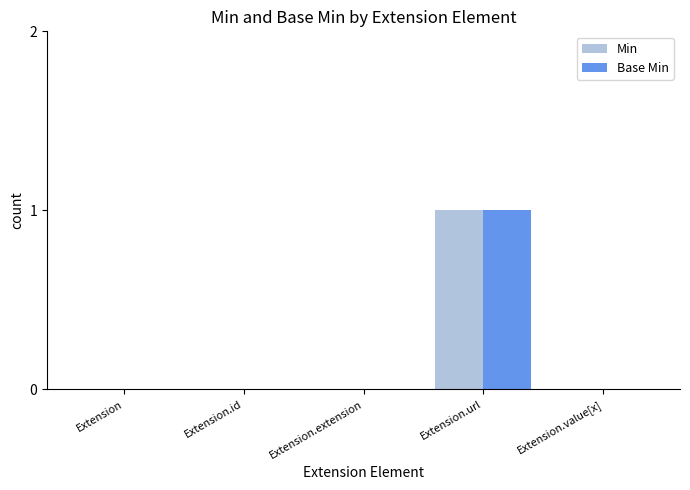

Which label corresponds to the largest value in the chart?

Extension.url